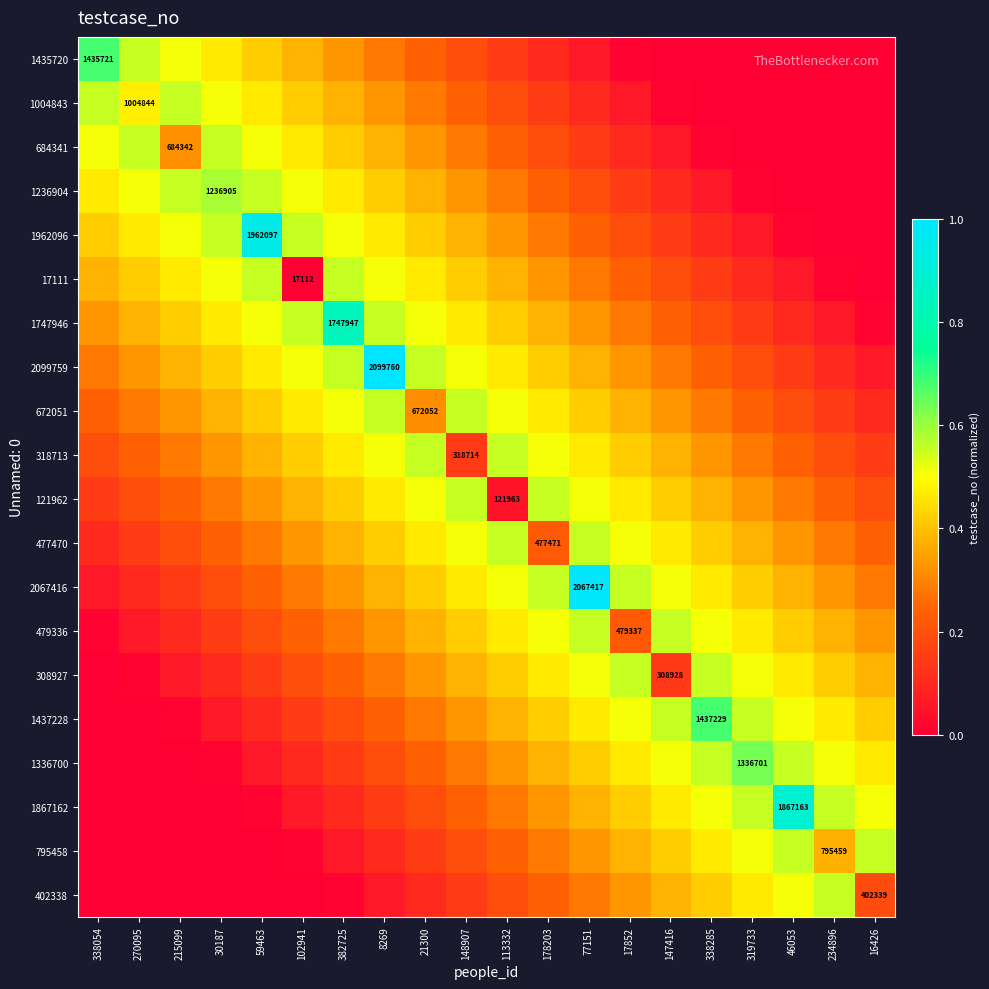

At which category is the sum across all series the highest?

8269